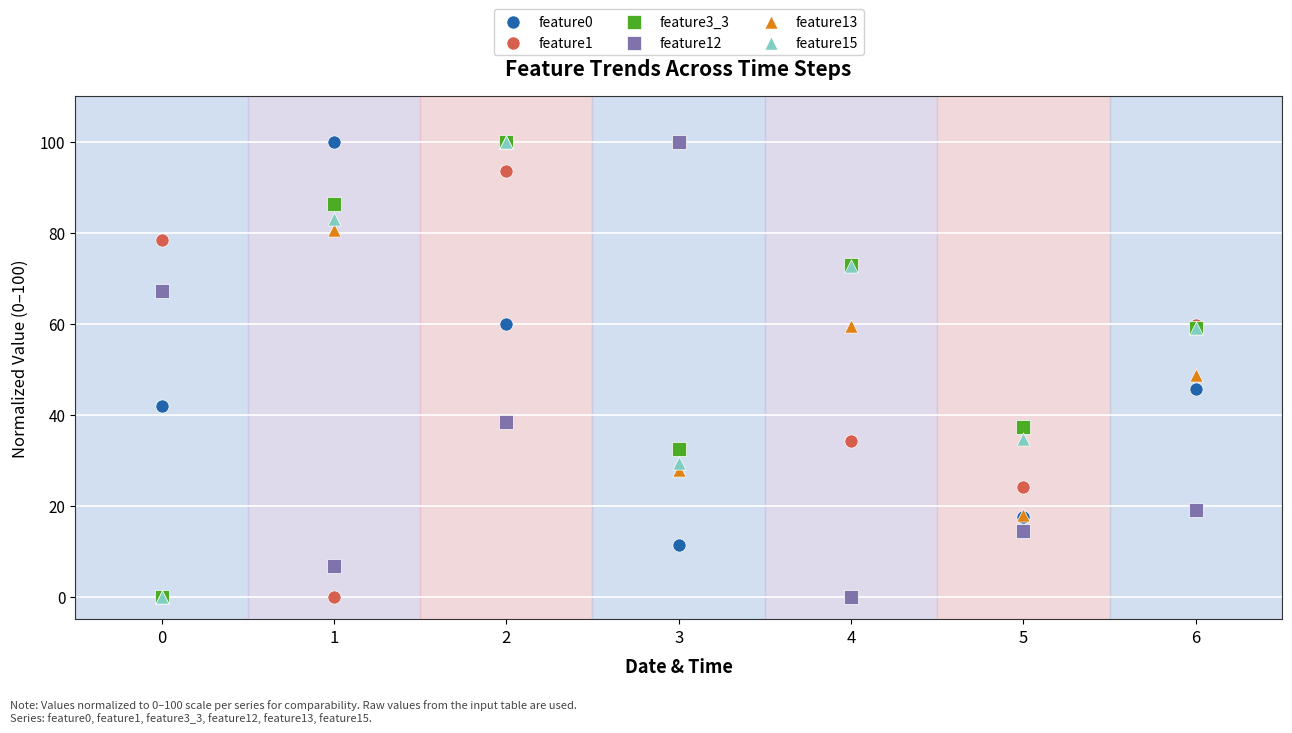

What are all the series names shown in the legend?

feature0, feature1, feature3_3, feature12, feature13, feature15